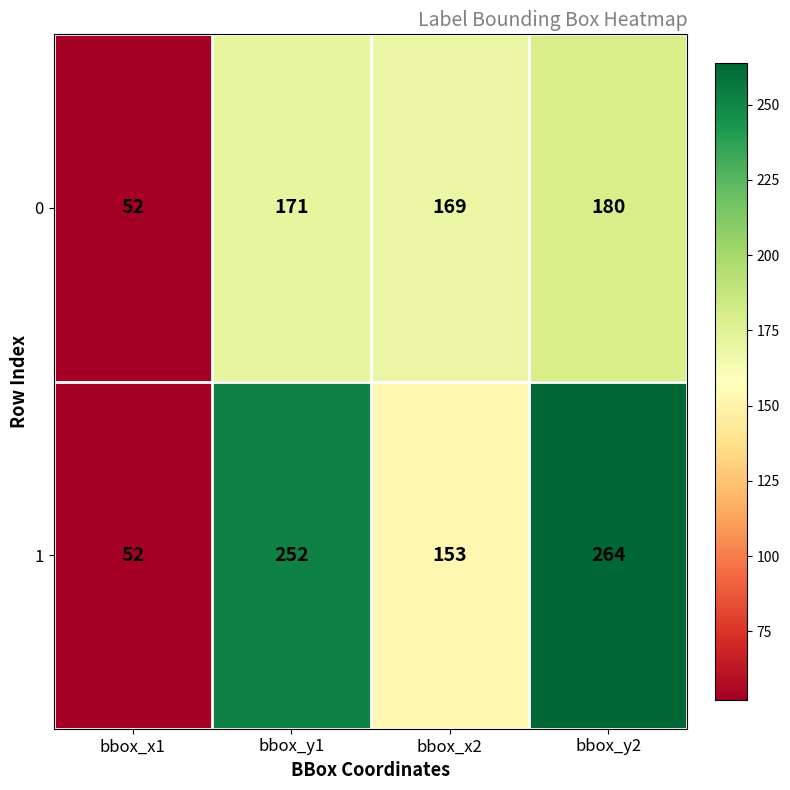

What is the difference between the highest and lowest values at bbox_x2?

16